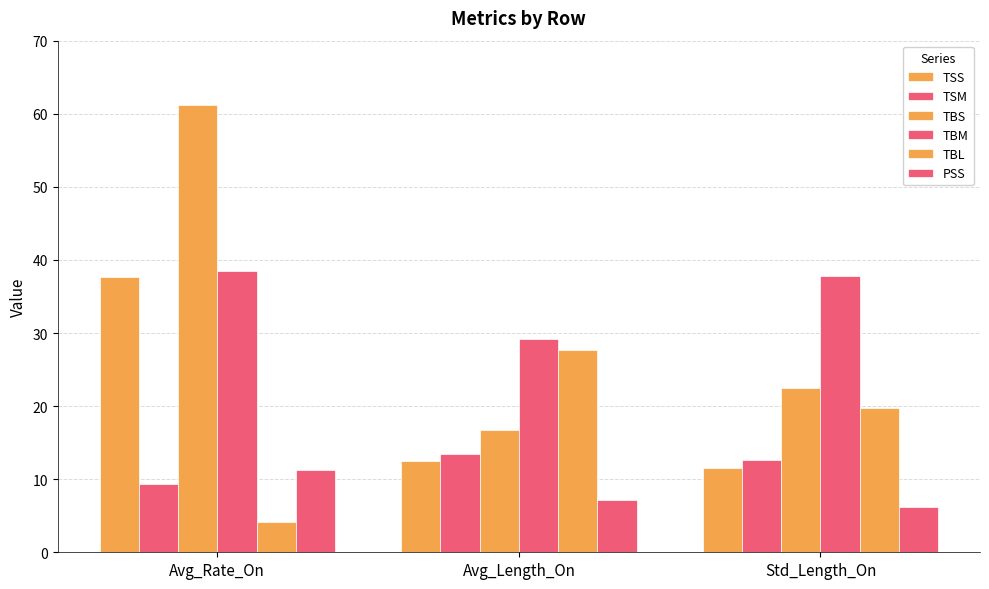

What is the value of the TSS bar at the 1st from the left?

37.7